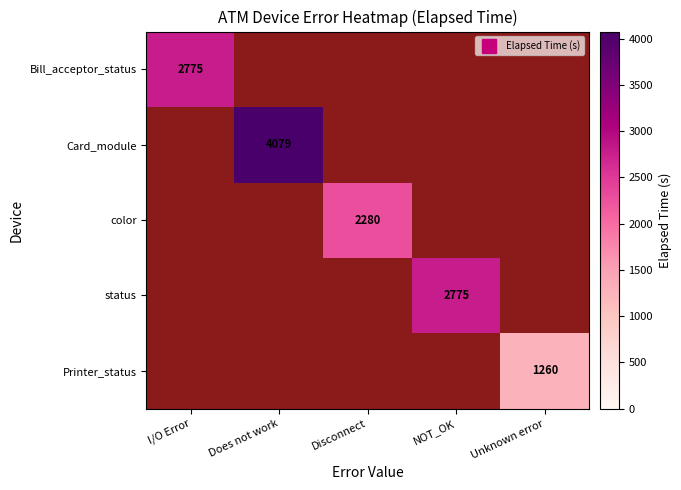

Is it true that Printer_status equals 1260.0 at Unknown error?

True